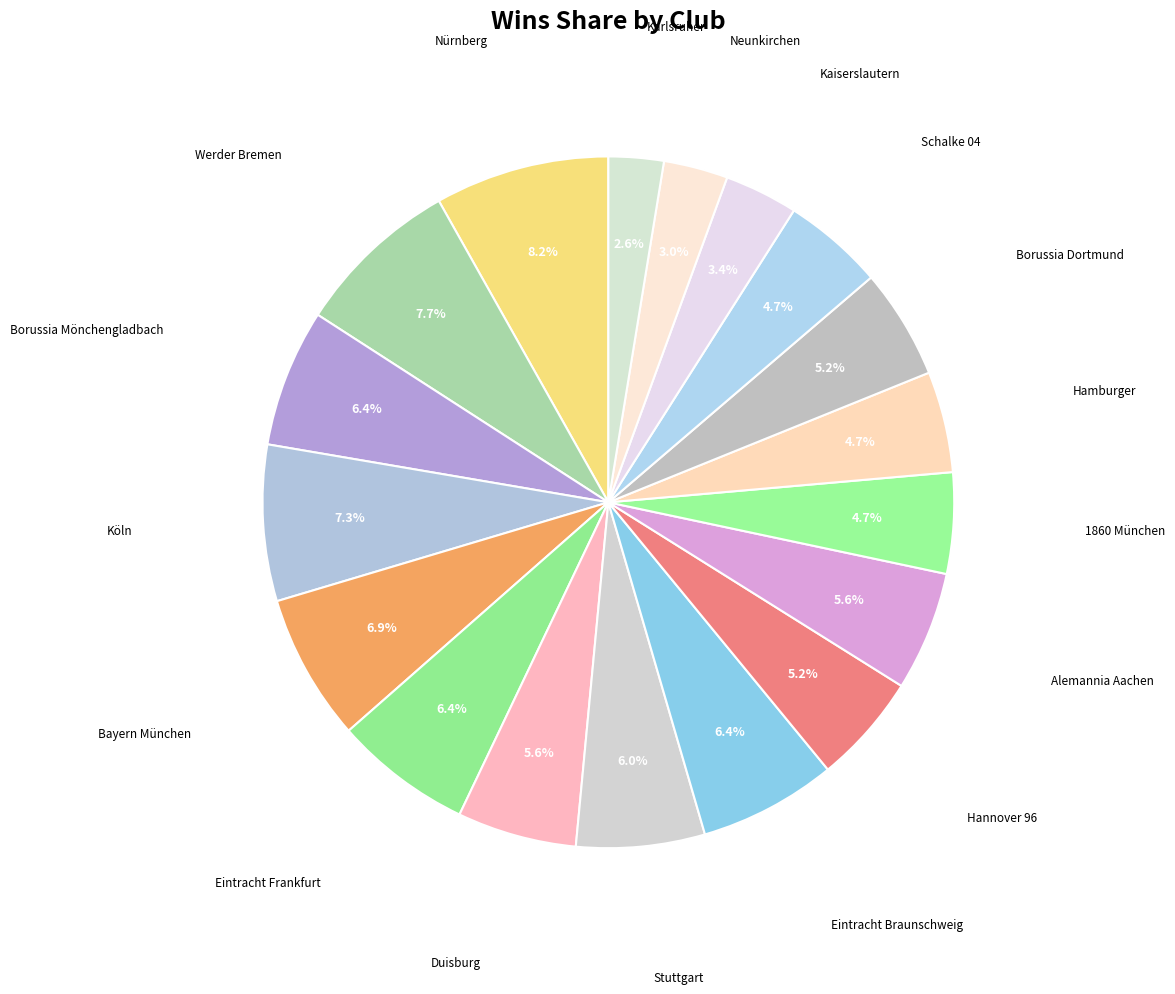

Which category has the biggest portion of the pie?

Nürnberg